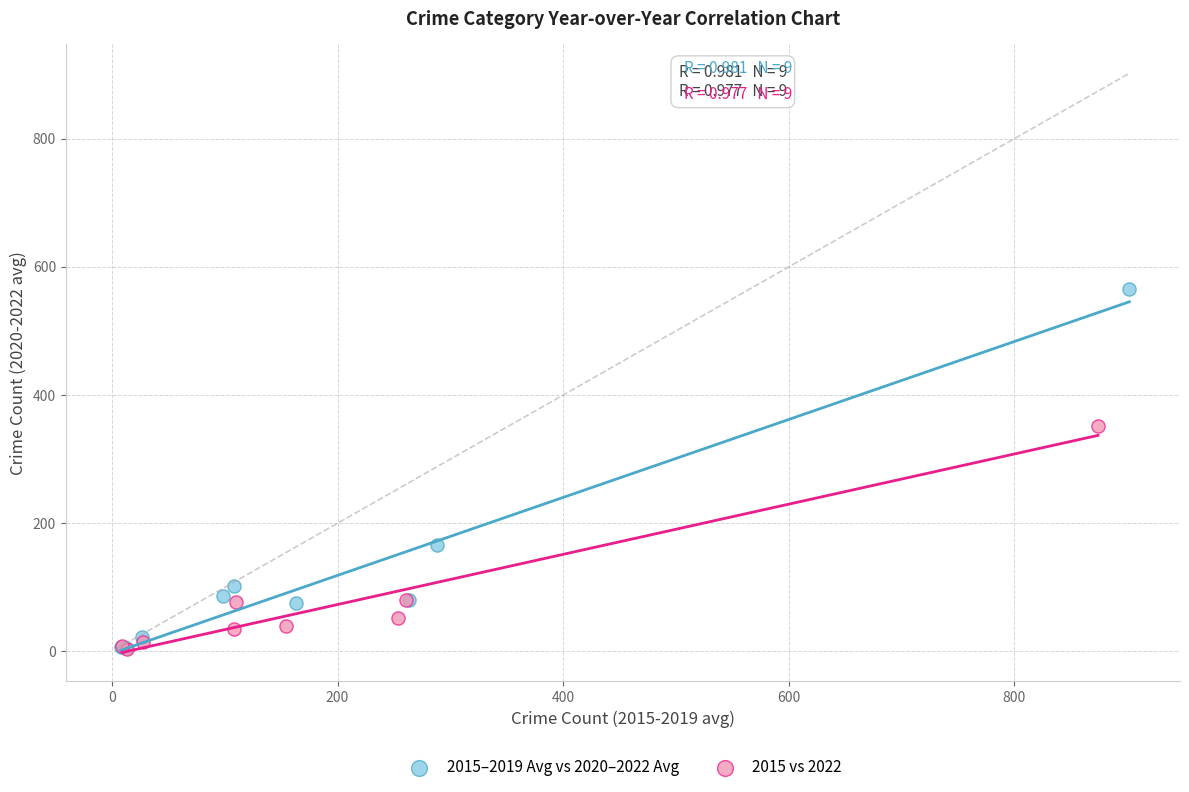

Which series reaches the maximum Y coordinate?

2015–2019 Avg vs 2020–2022 Avg